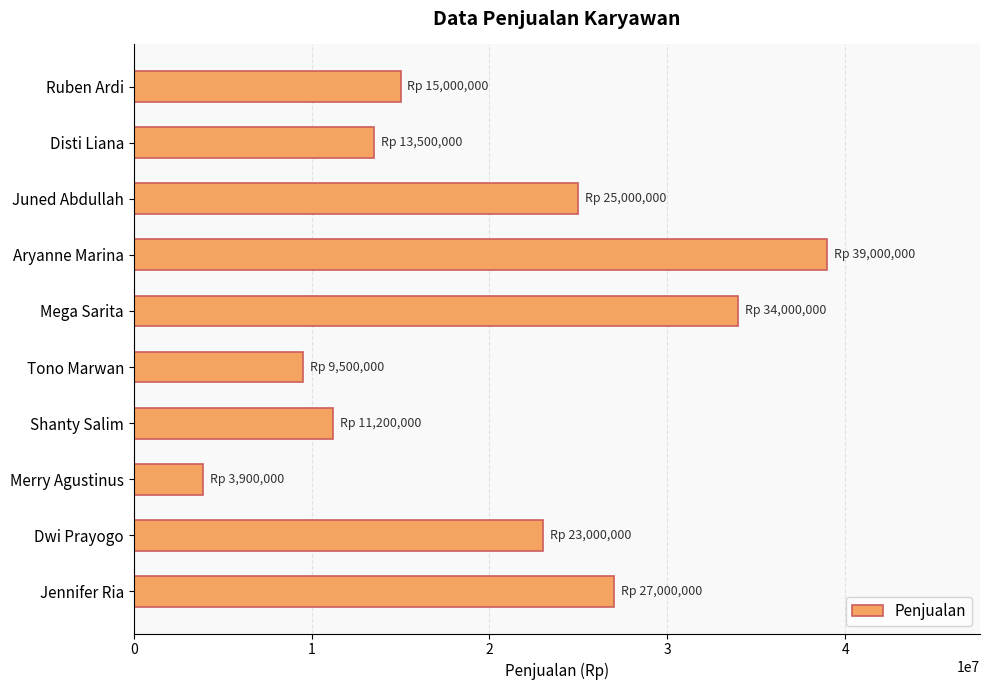

Is it true that the value at Merry Agustinus is 3900000?

True